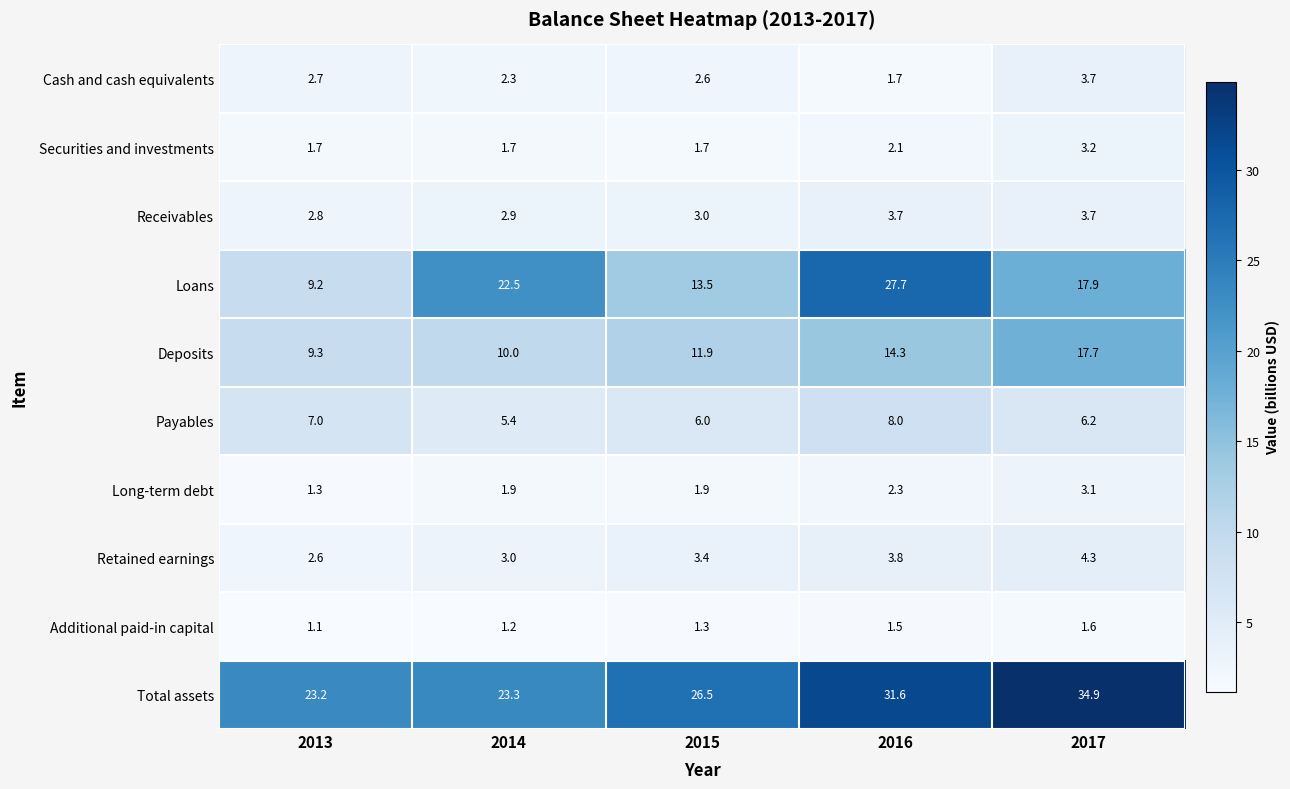

Where is Payables nearest to the value 6?

2015